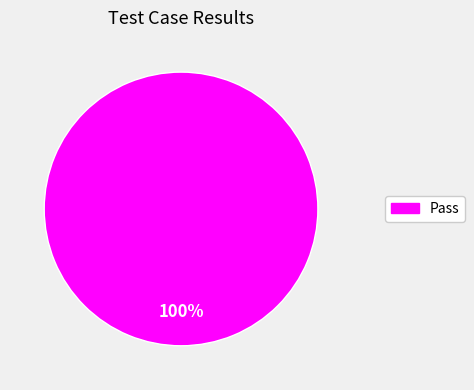

The Pass slice represents 86% of the pie. True or false?

False